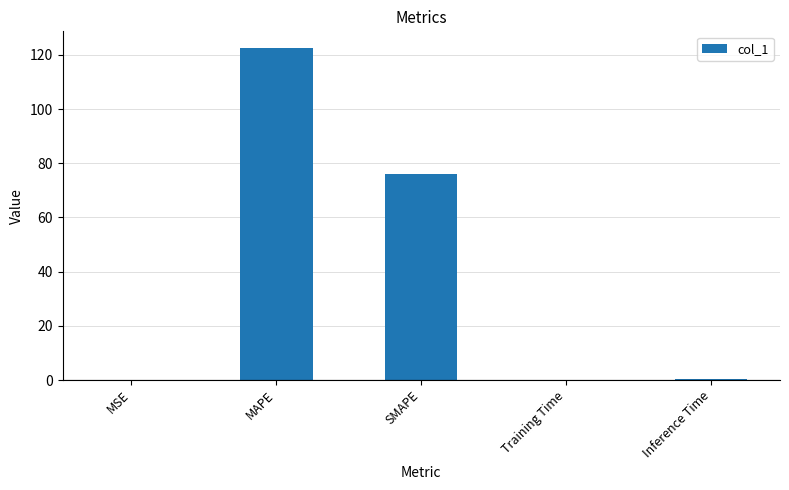

Where is the data nearest to the value 61?

SMAPE